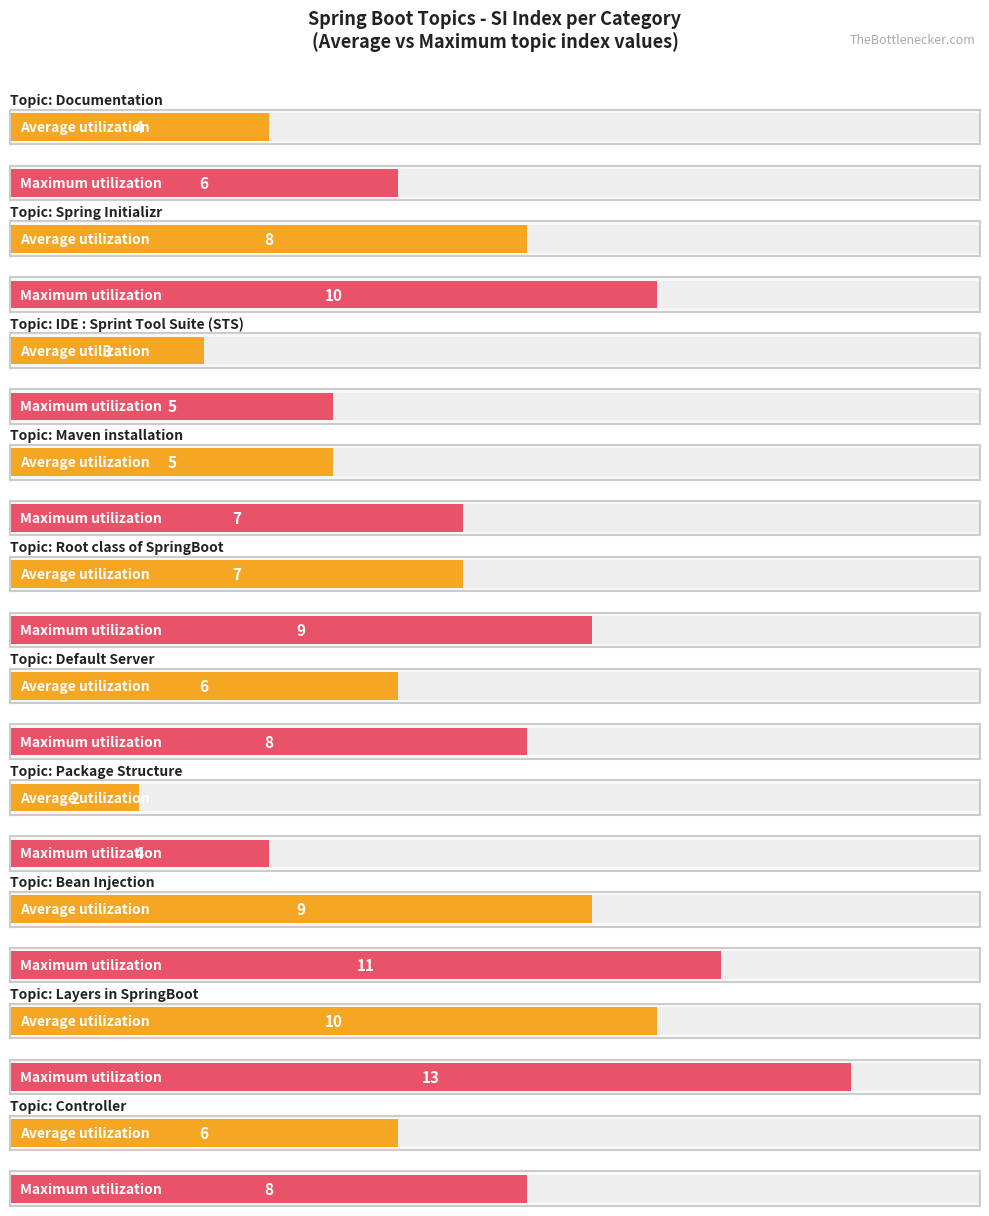

True or false: Maximum utilization has a value of 7 at Maven installation.

True